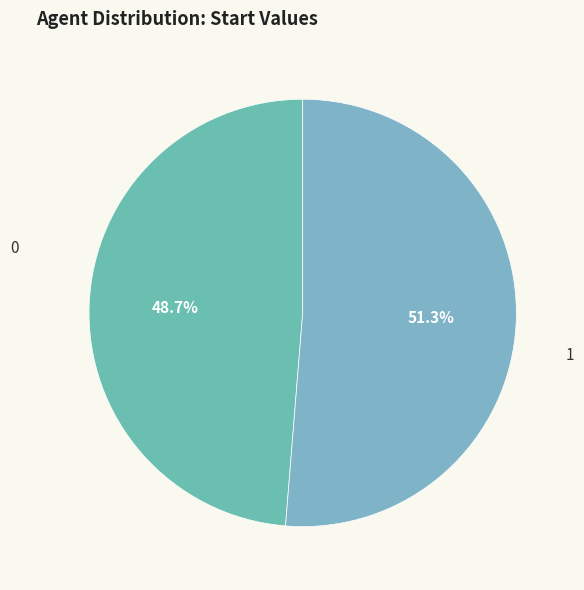

Count the number of slices in the pie.

2